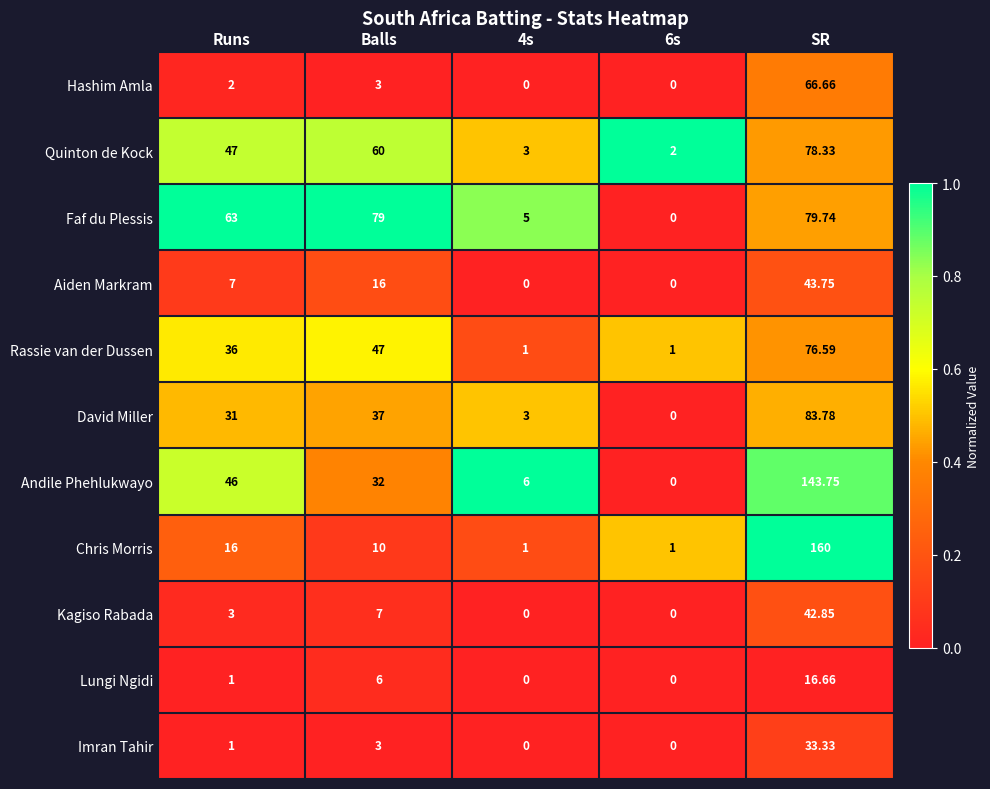

Which label corresponds to the largest value in the chart?

SR